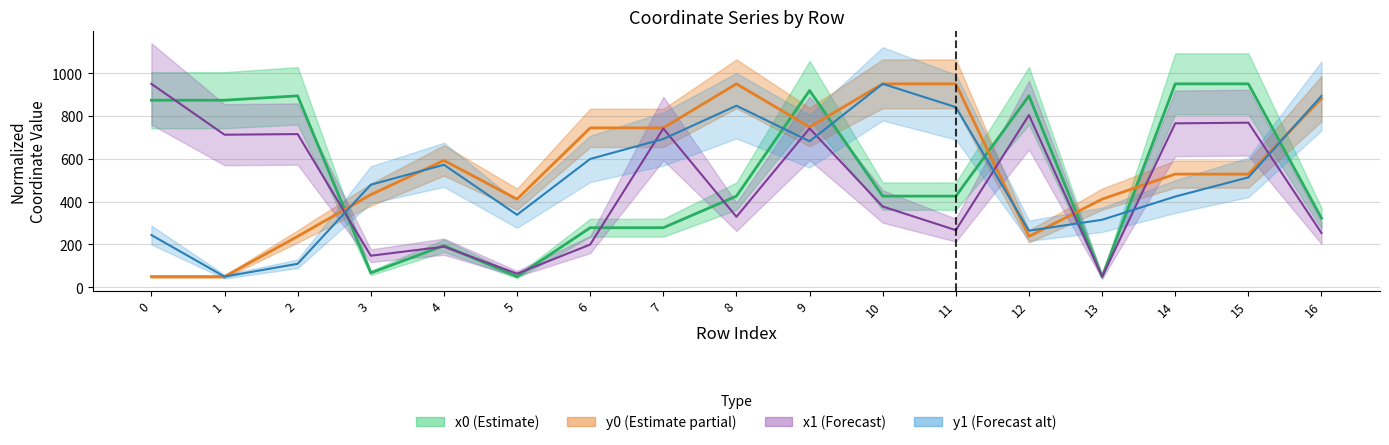

What is the total value across all series at 6?

1821.8